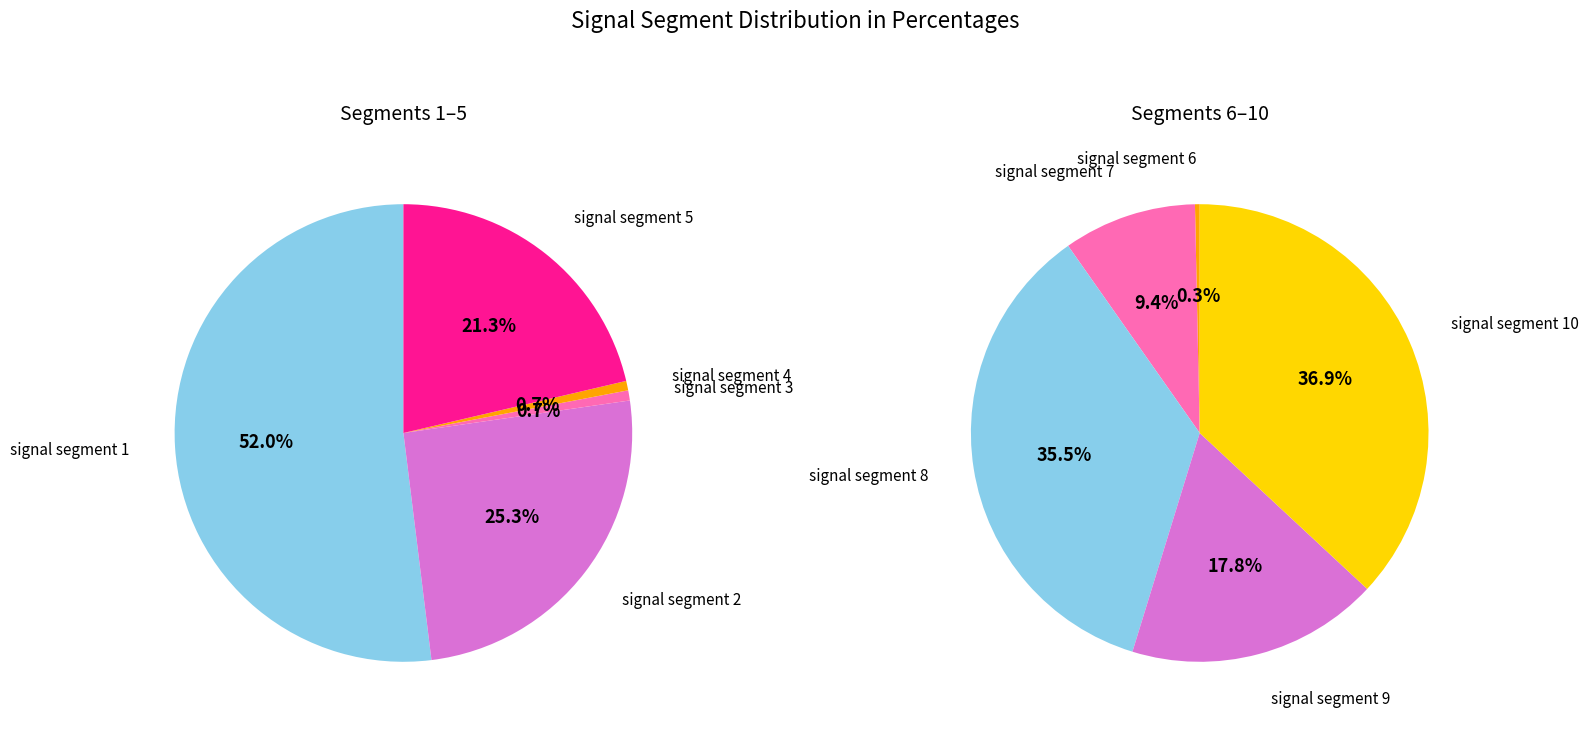

Does signal segment 4 account for over 50% of the chart?

No